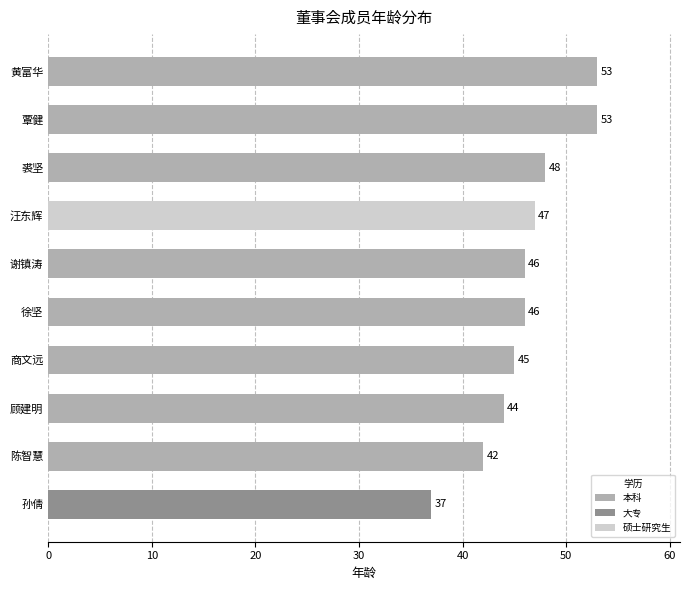

What is the minimum value shown in the chart?

37